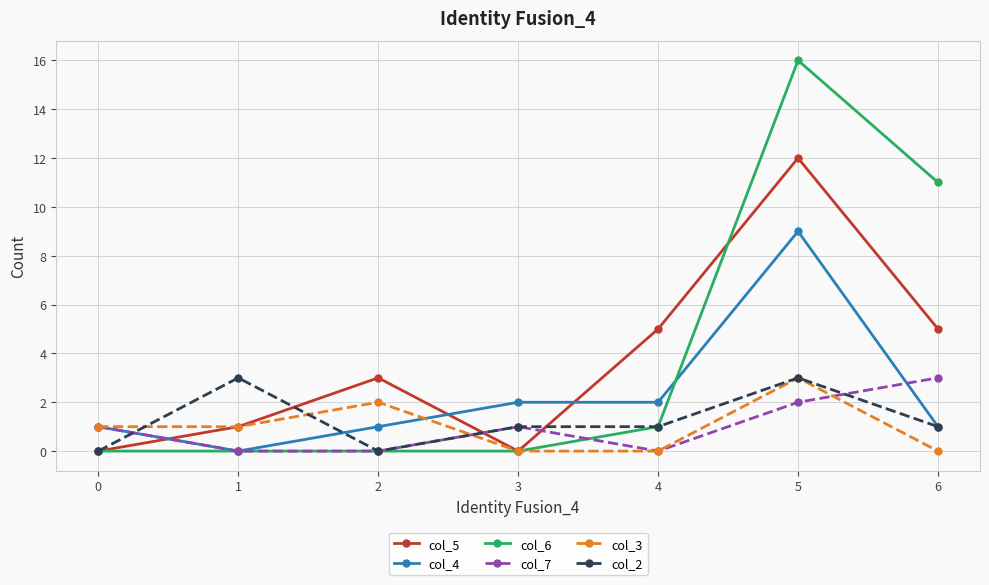

How many times do col_4 and col_5 cross each other?

3